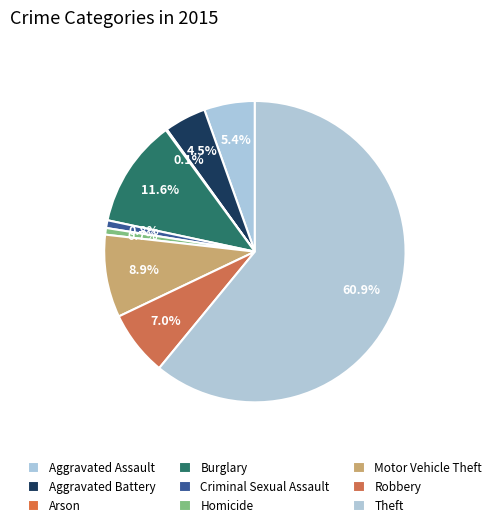

Between Burglary and Homicide, which is larger?

Burglary